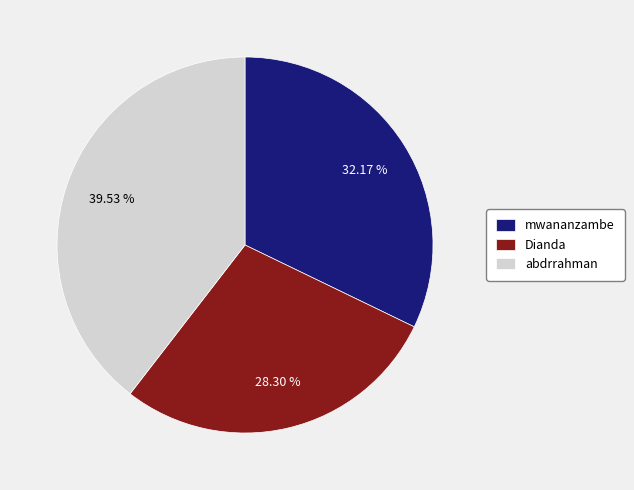

To the nearest percent, what is the combined percentage of abdrrahman and Dianda?

68%